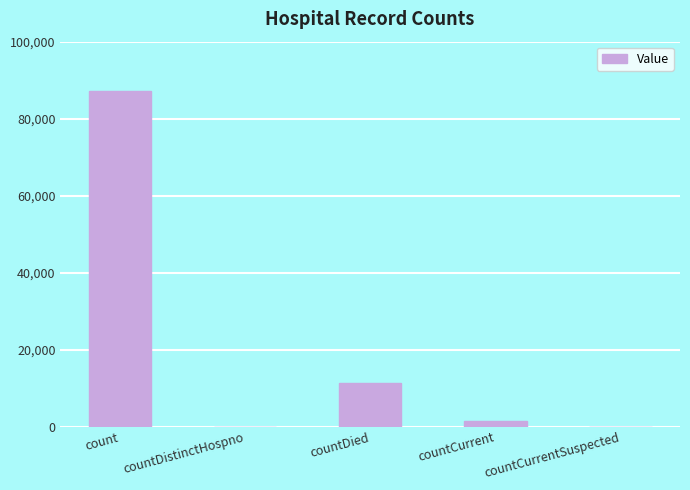

The chart shows a value of 87301 at count. True or false?

True